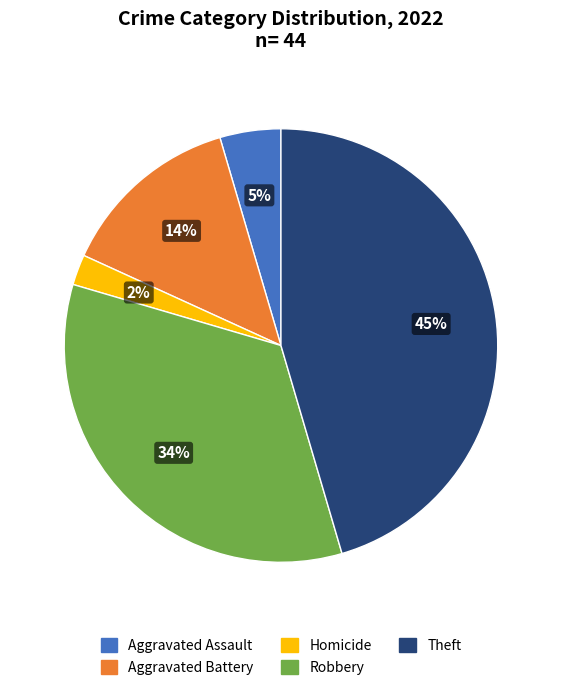

To the nearest percent, what is the difference between the largest and smallest slice percentages?

43%